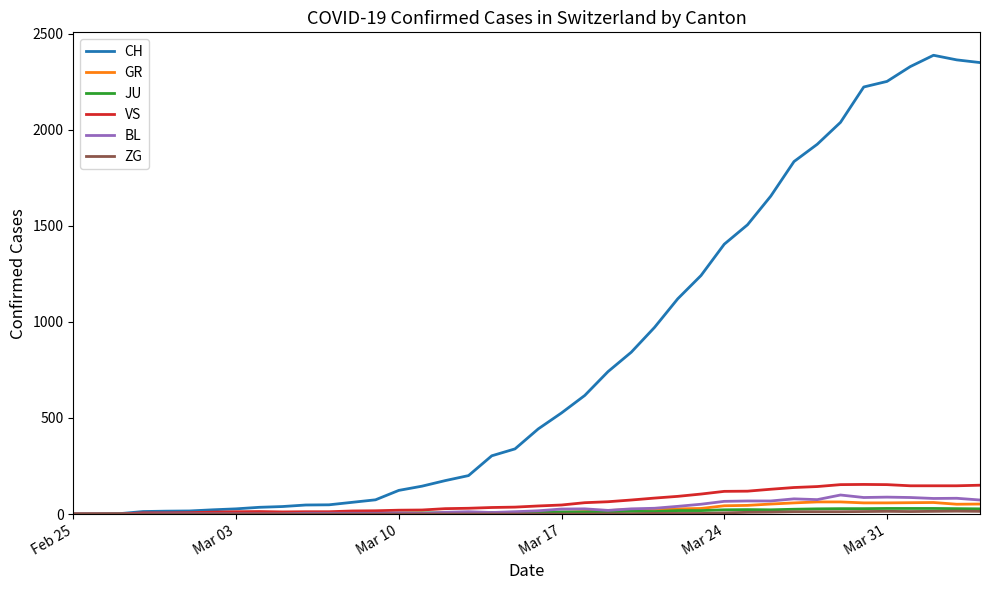

What is the greatest value displayed?

2387